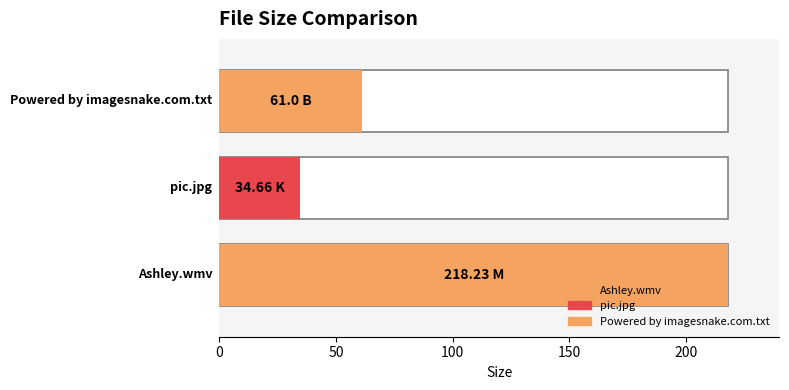

List the labels in order of value, smallest first.

pic.jpg, Powered by imagesnake.com.txt, Ashley.wmv